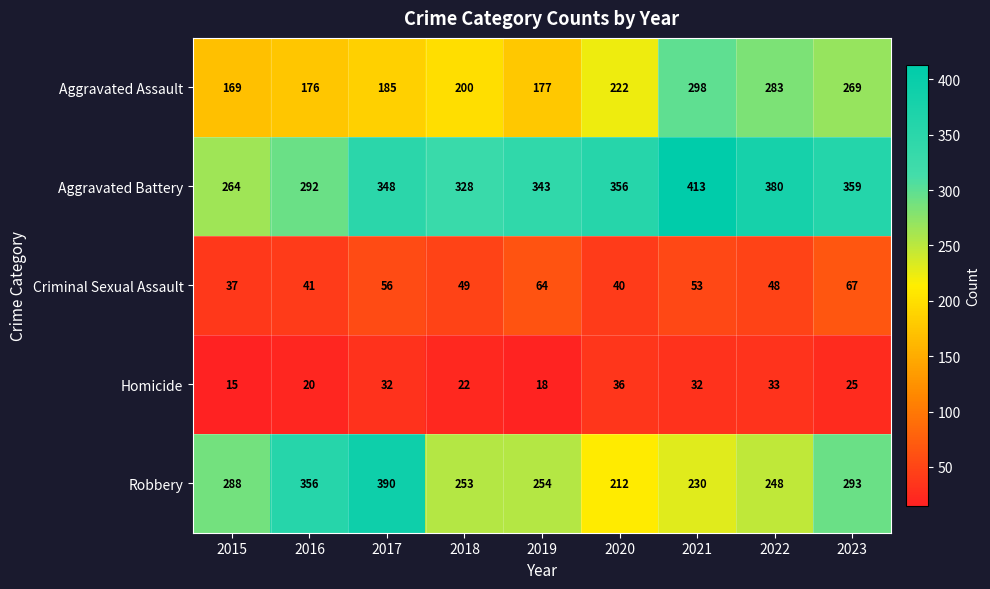

At which category is the sum across all series the highest?

2021